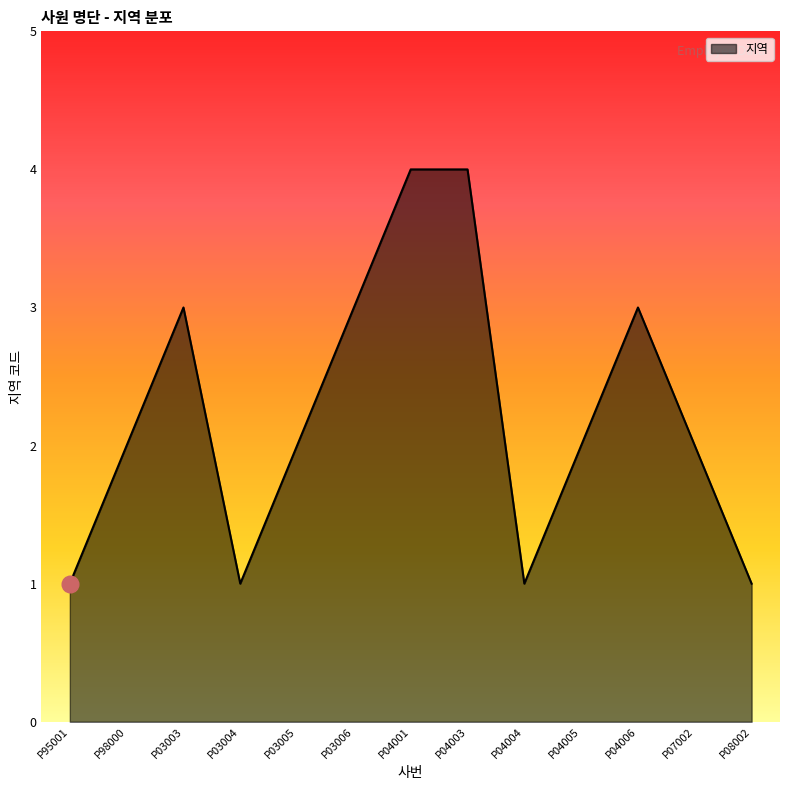

How many lines are shown in the chart?

1